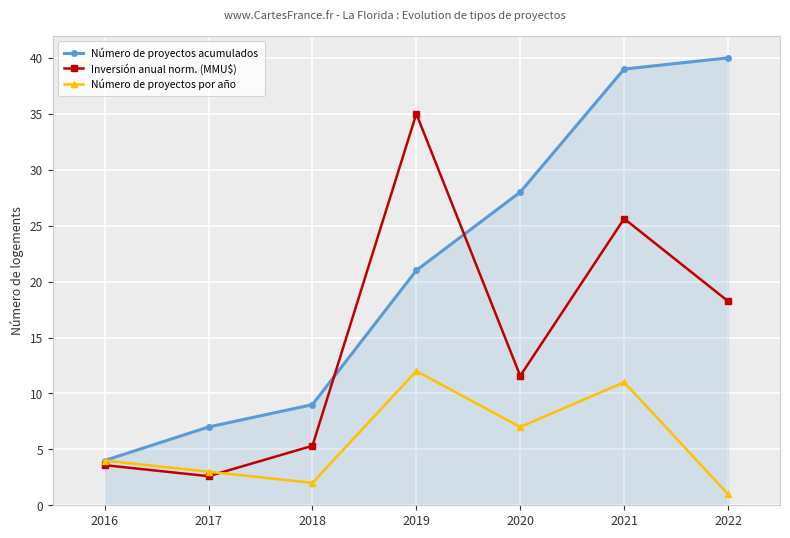

What is the value of the Número de proyectos por año point at the 4th from the left?

12.0